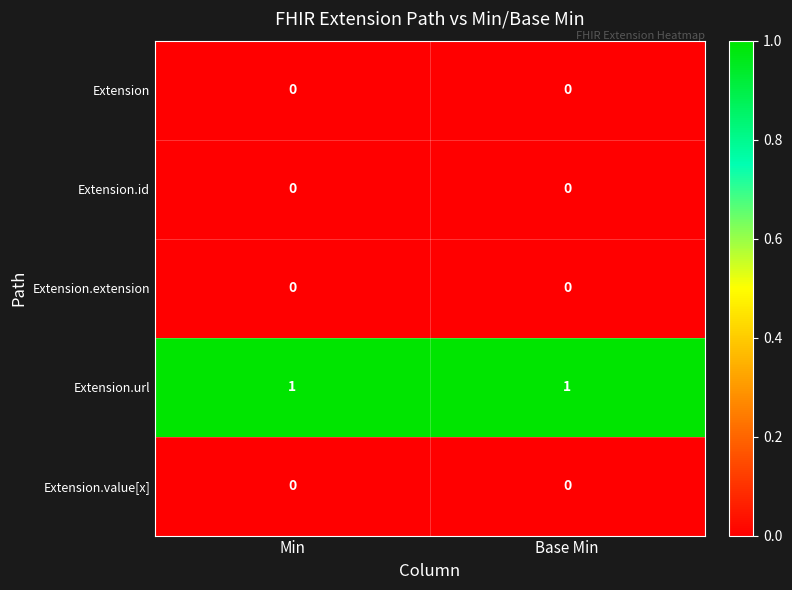

How many data points does each series have?

2